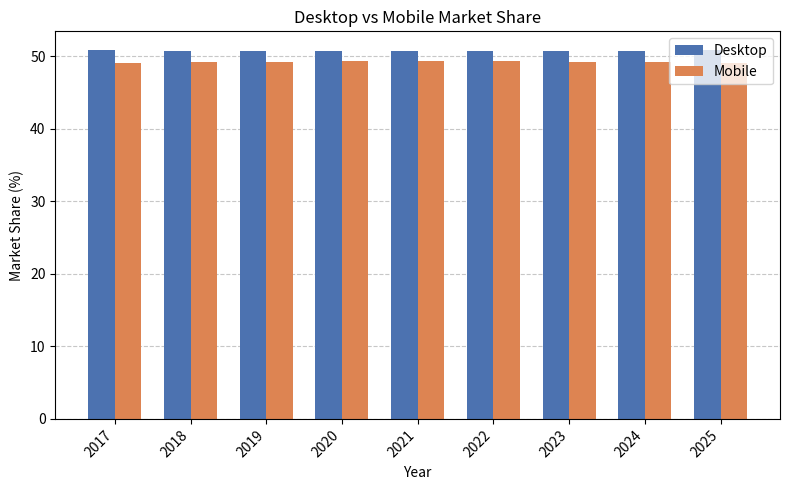

At how many categories does at least one series exceed 50?

9